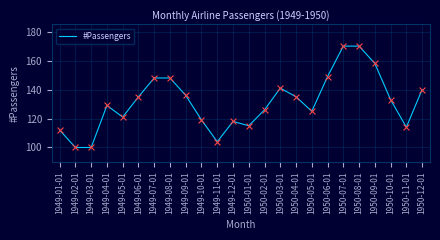

Between 1949-11-01 and 1950-11-01, which is larger?

1950-11-01